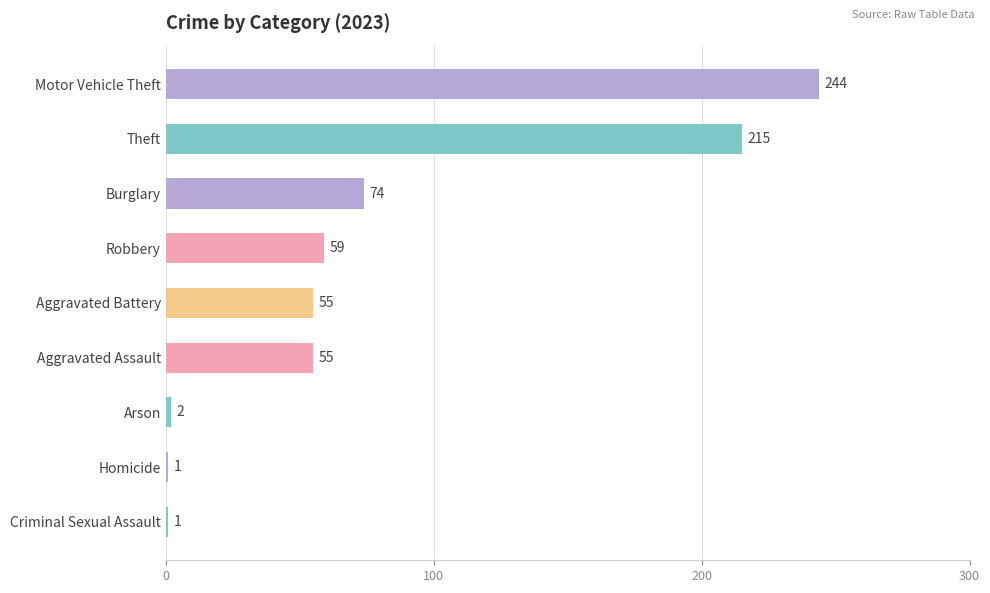

What value does the data have at Arson?

2